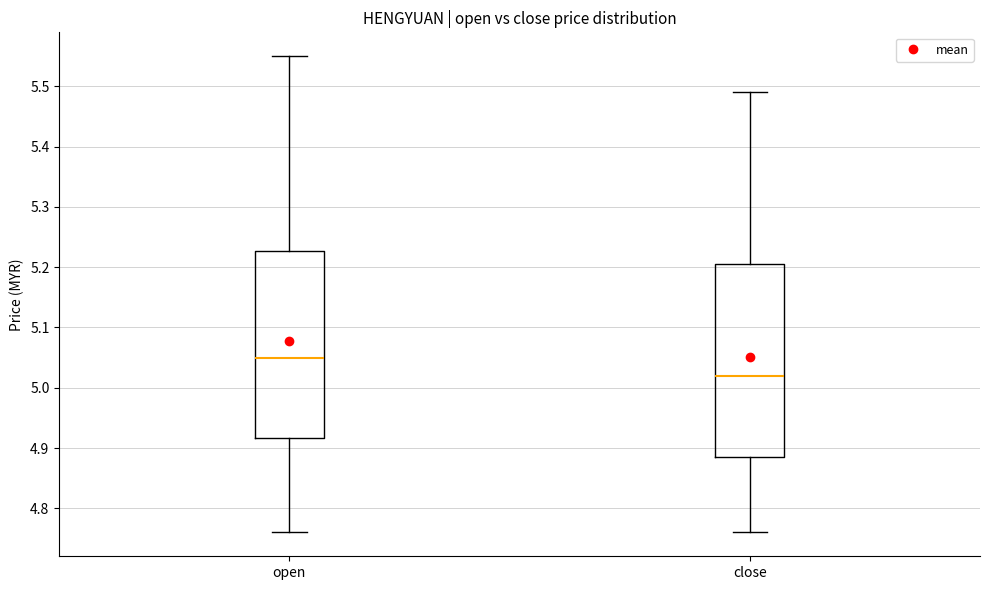

Reading left to right, transcribe this box plot: for each box, give where its median line is, the range the box spans, and where its two whiskers end, as read against the y-axis. The values are not printed on the chart, so give them approximately, as read against the axis.

open: median 5.05, box 4.92 to 5.23, whiskers 4.76 to 5.55
close: median 5.02, box 4.89 to 5.21, whiskers 4.76 to 5.49